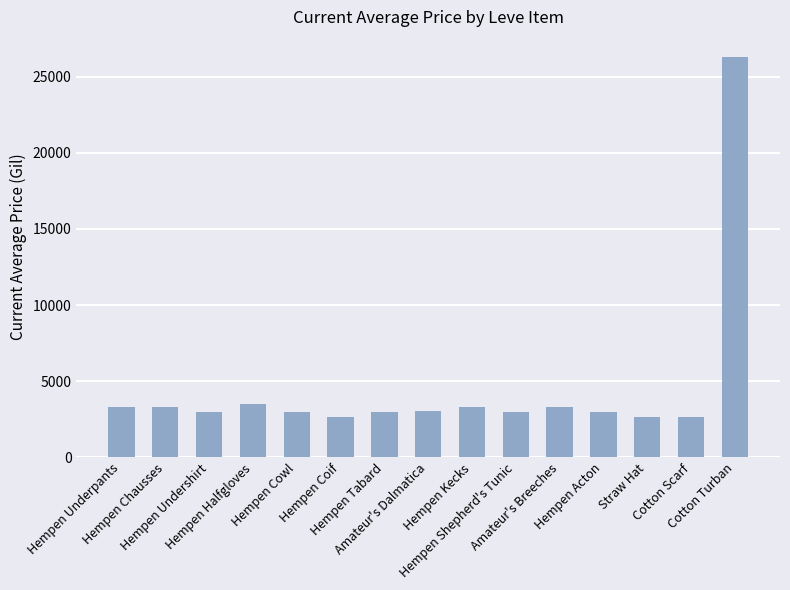

What is the value of the 3rd bar from the left?

2996